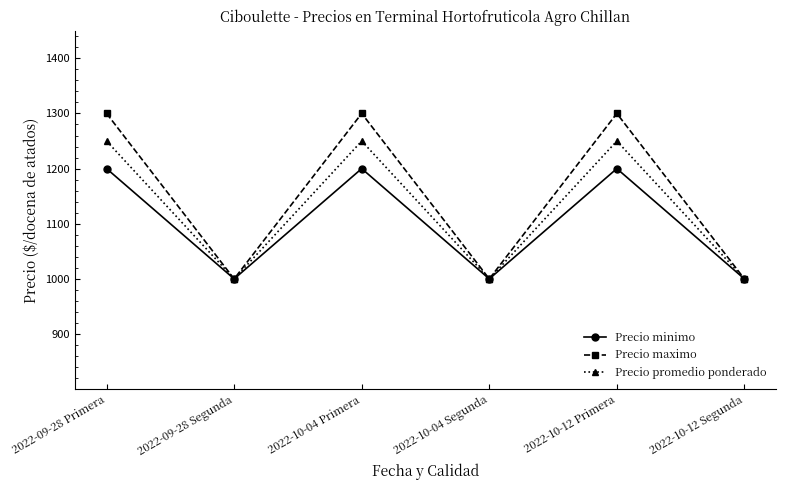

List the series in order of their peak value, lowest first.

Precio minimo, Precio promedio ponderado, Precio maximo